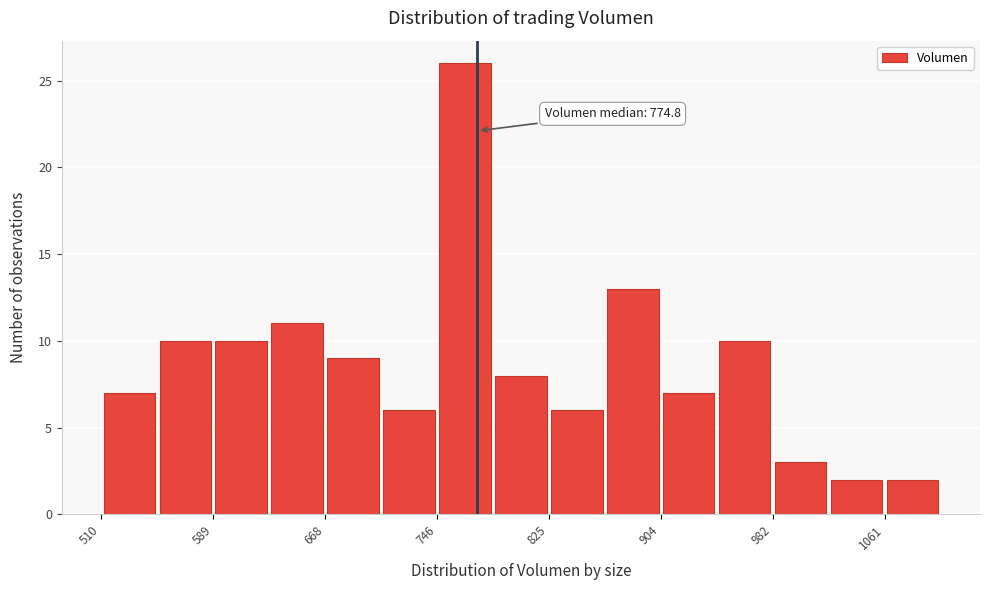

Read against the x-axis, roughly where is the centre of the tallest bar?

770